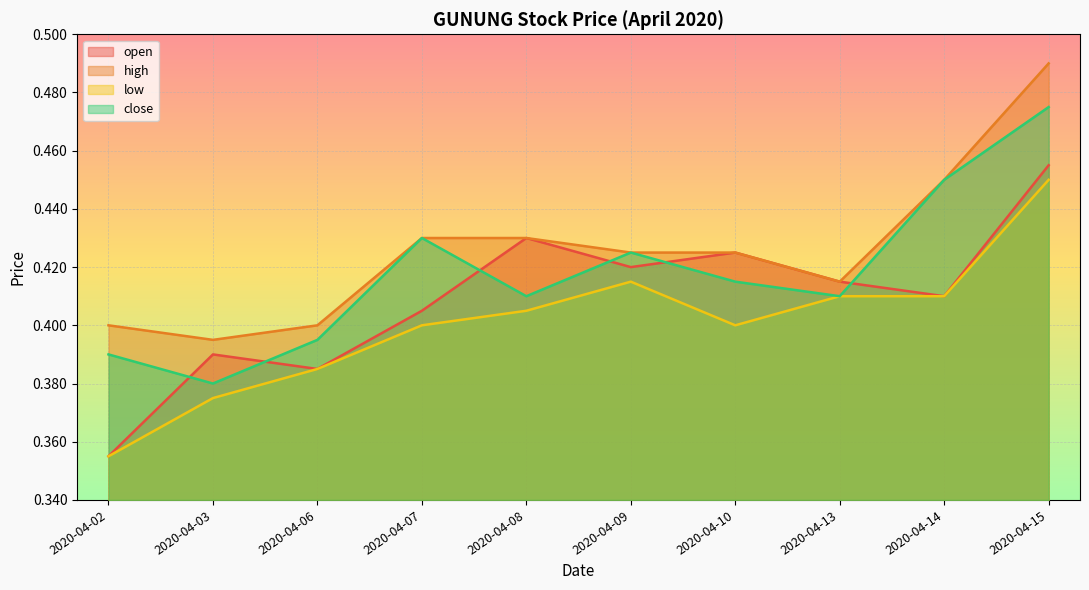

What is the maximum value for close?

0.5